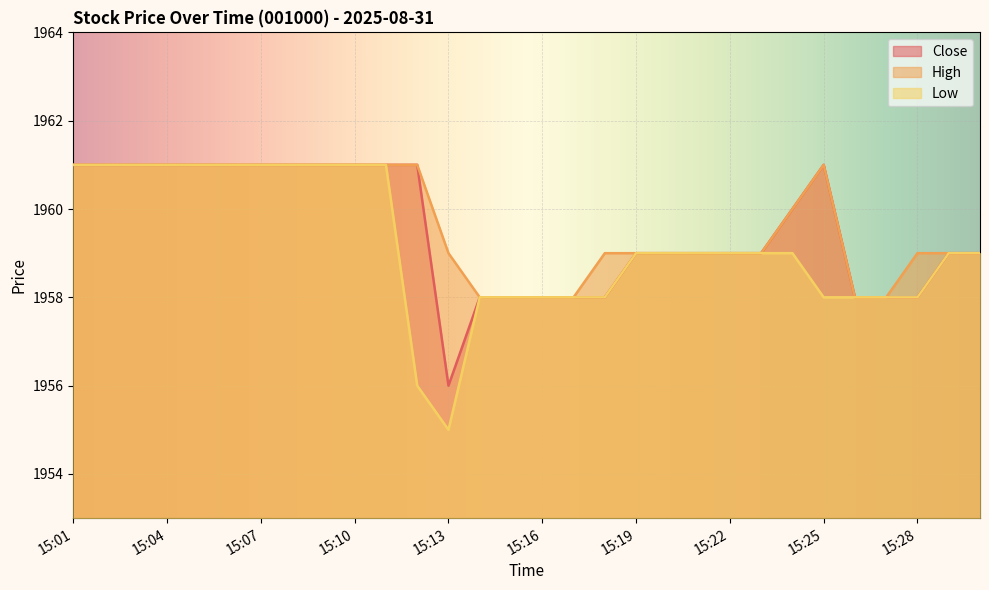

At 15:28, list the series in order from largest to smallest.

High, Close, Low